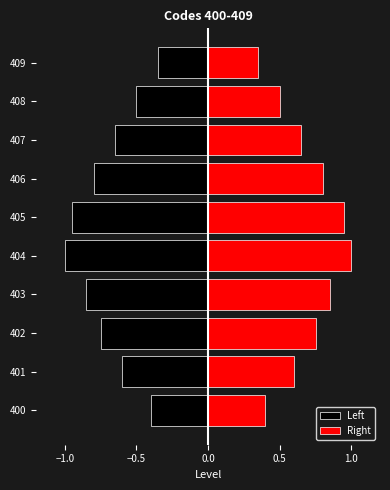

Does the chart contain any negative values?

Yes